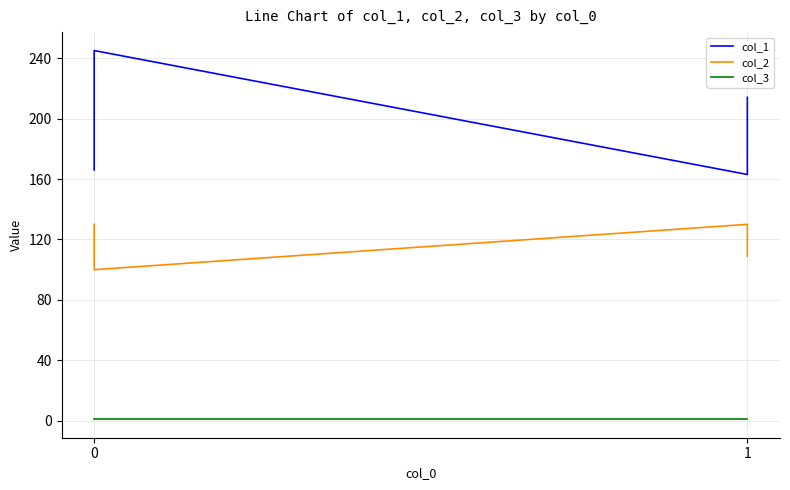

What is the sum of all col_2 values?

4651